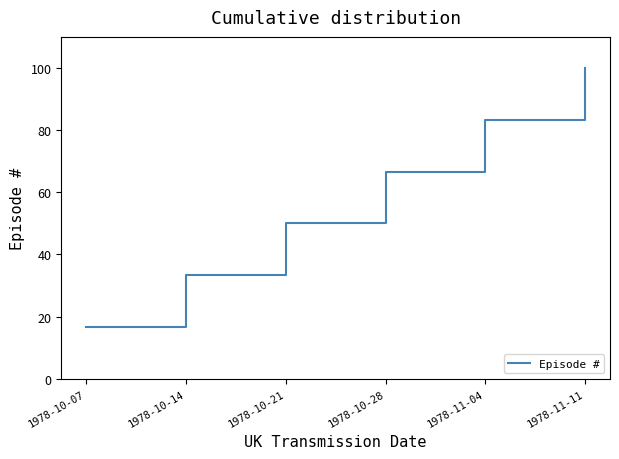

What is the difference between the maximum and minimum values?

83.3